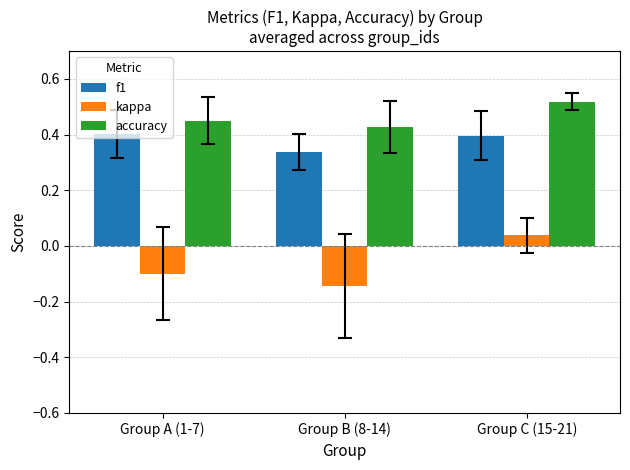

How many categories are shown in the chart?

3